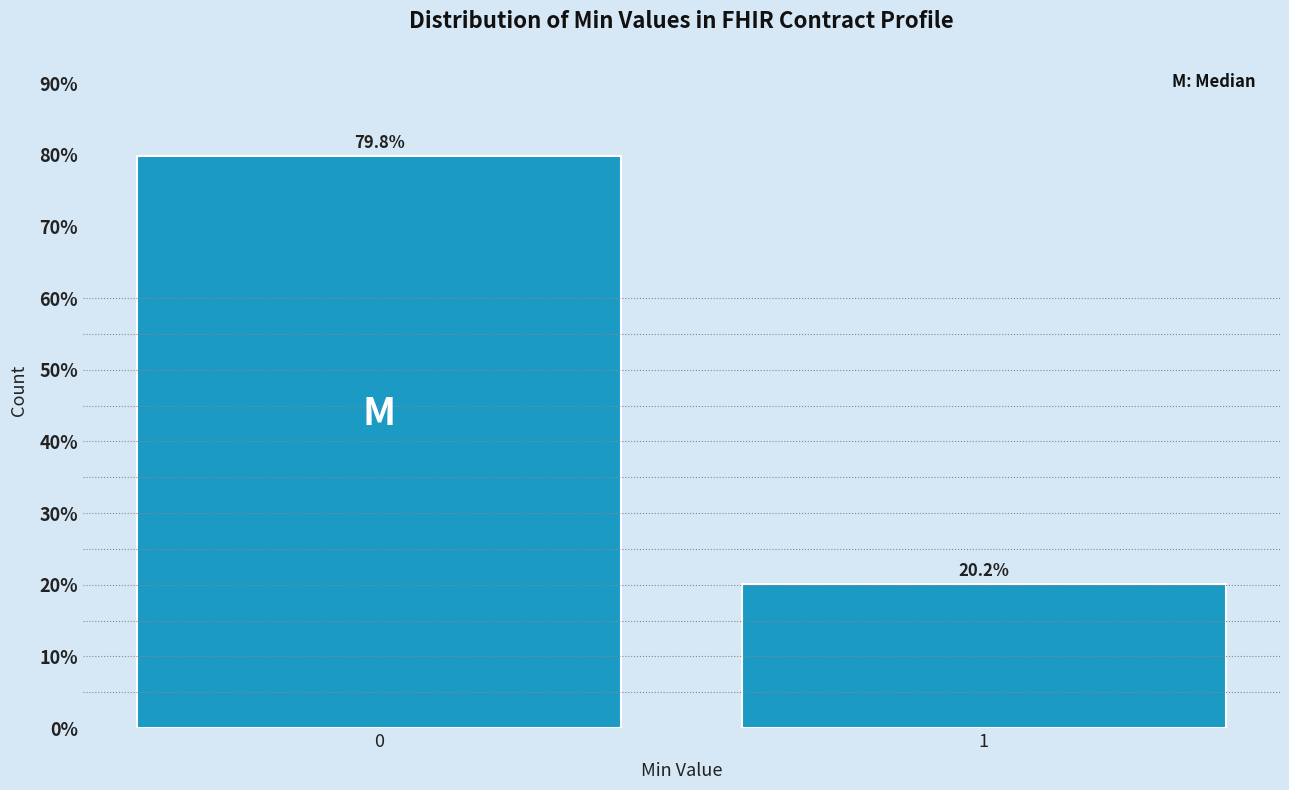

Reading left to right, transcribe all the data shown in this chart.

0=79.8	1=20.2